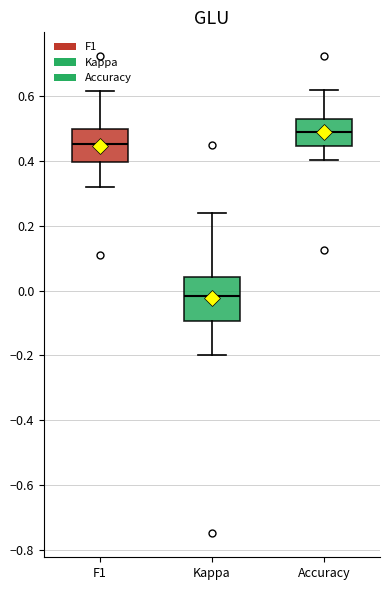

Which box is the tallest, from its lower edge to its upper edge?

Kappa